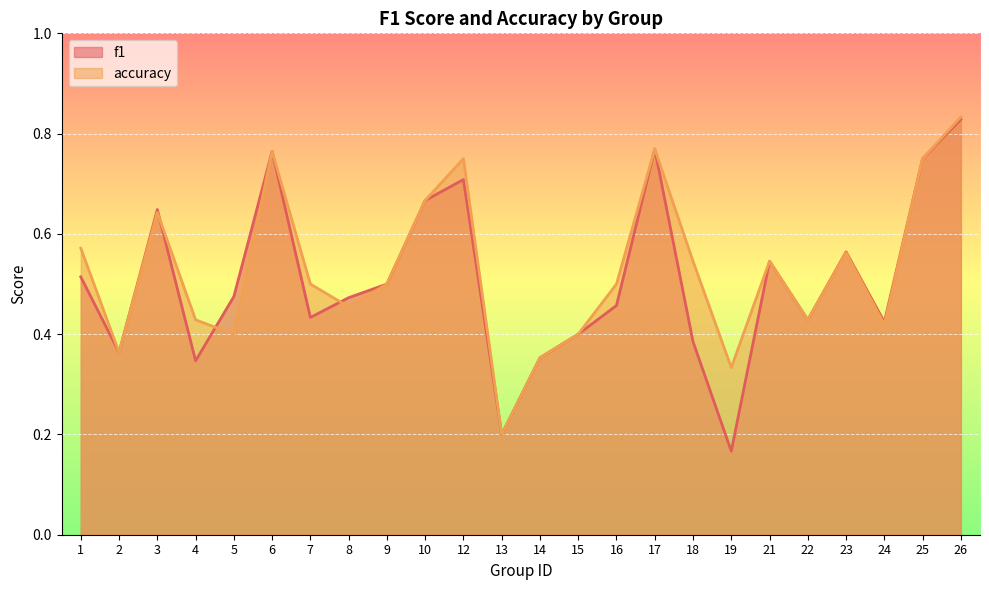

Does the chart display data point markers on the line(s)?

No